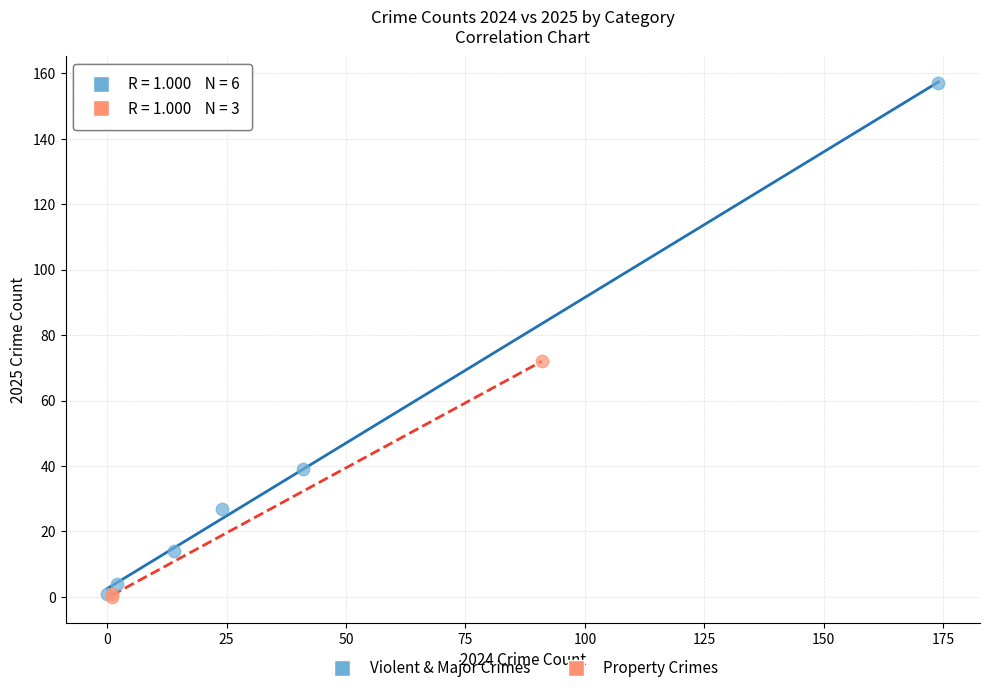

Which series has the widest spread of Y values?

Violent & Major Crimes